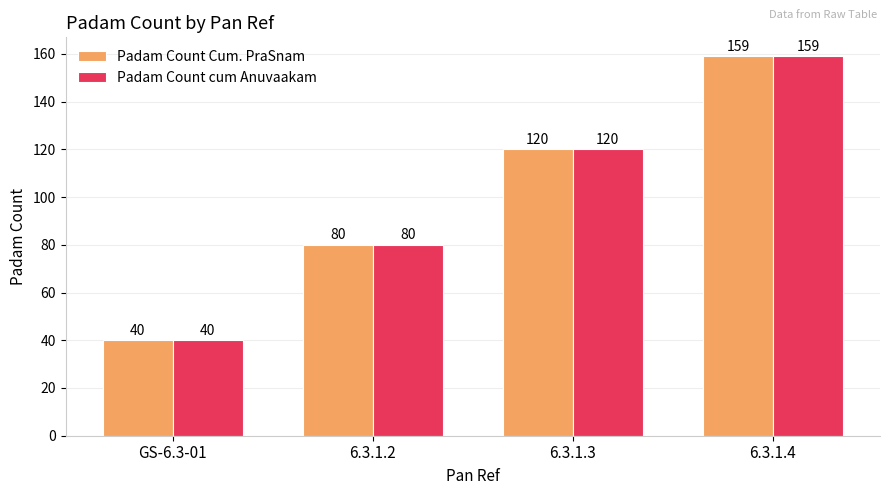

What is the total value across all series at 6.3.1.3?

240